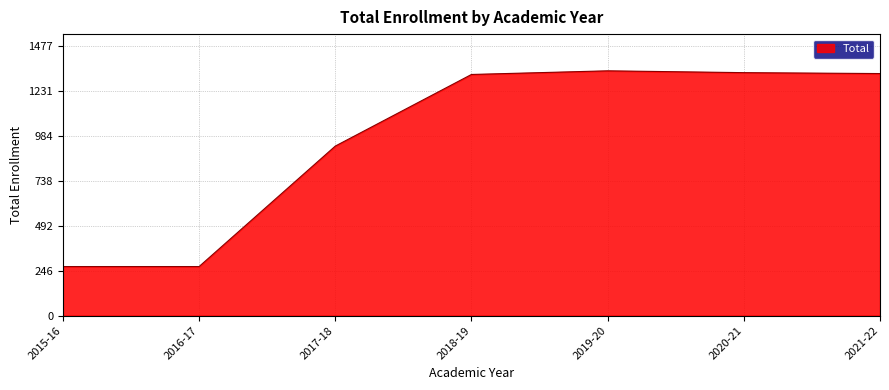

What is the maximum value shown in the chart?

1343